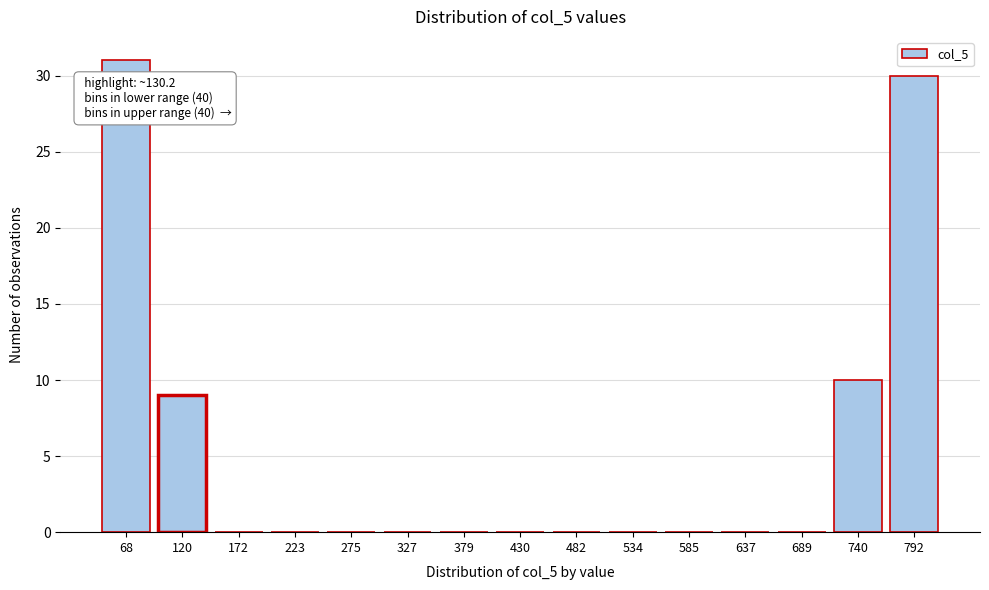

Reading left to right, transcribe all the data shown in this chart.

68=31	120=9	172=0	223=0	275=0	327=0	379=0	430=0	482=0	534=0	585=0	637=0	689=0	740=10	792=30